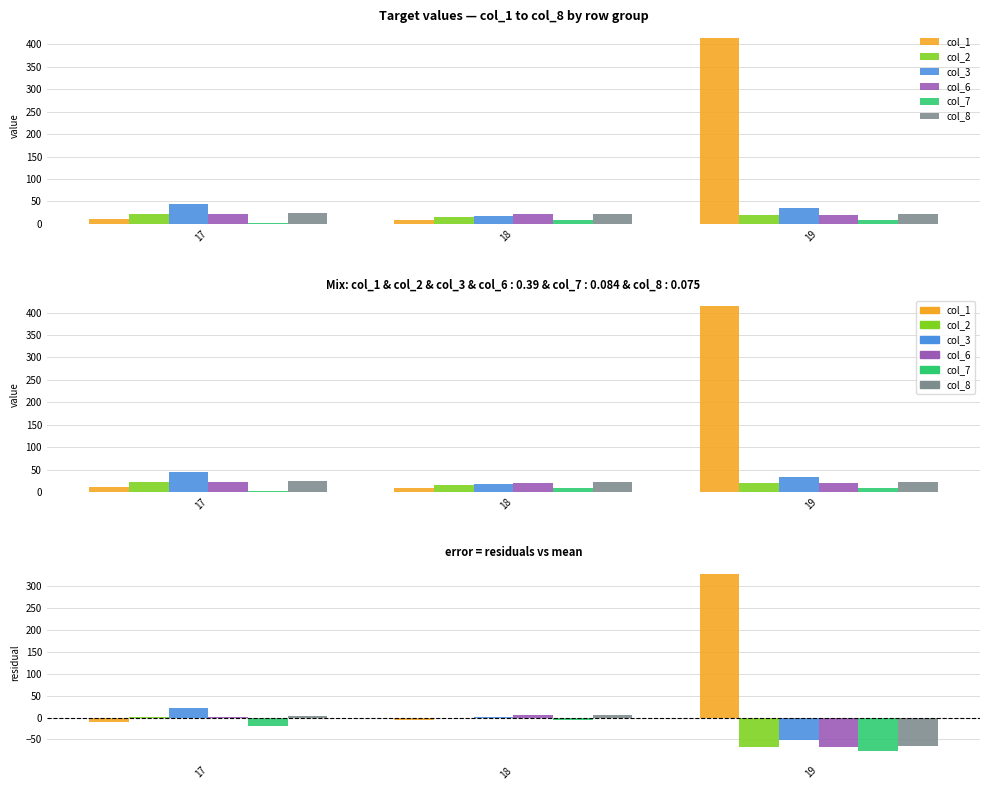

At which category is the sum across all series the highest?

18